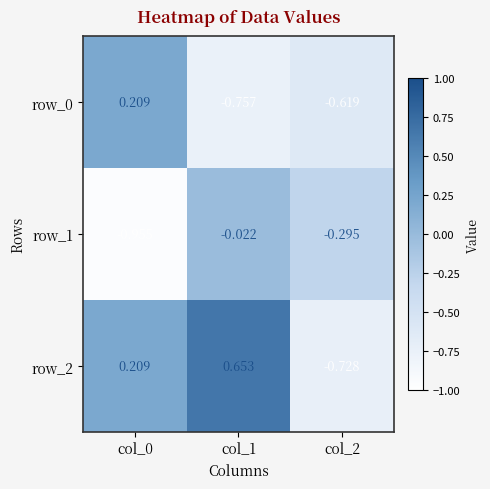

Reading left to right, extract all data points from this chart.

row_0: 0.2	-0.8	-0.6
row_1: -1.0	-0.0	-0.3
row_2: 0.2	0.7	-0.7